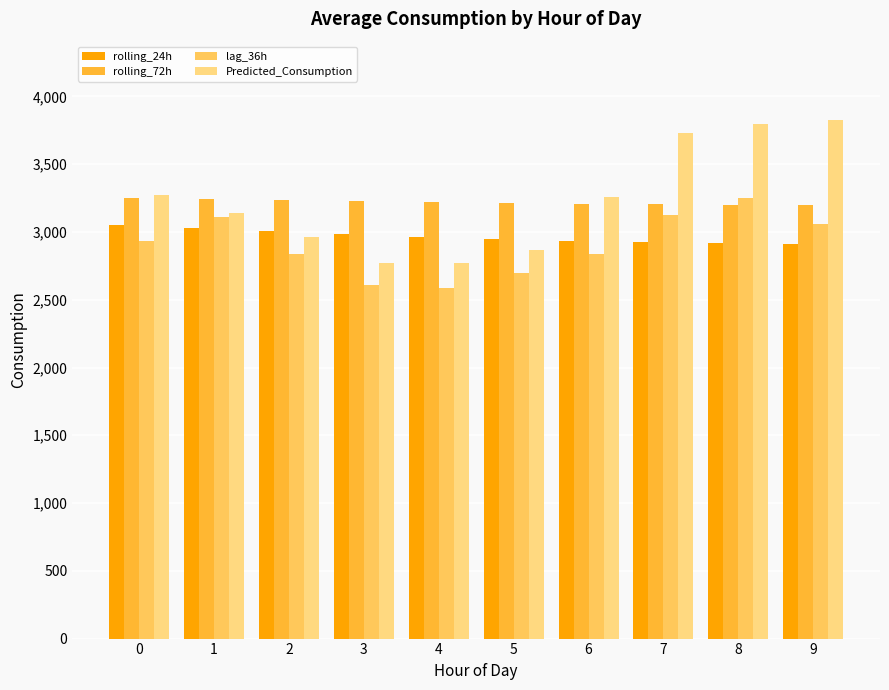

What is the value of the rolling_72h bar at the 8th from the left?

3205.1